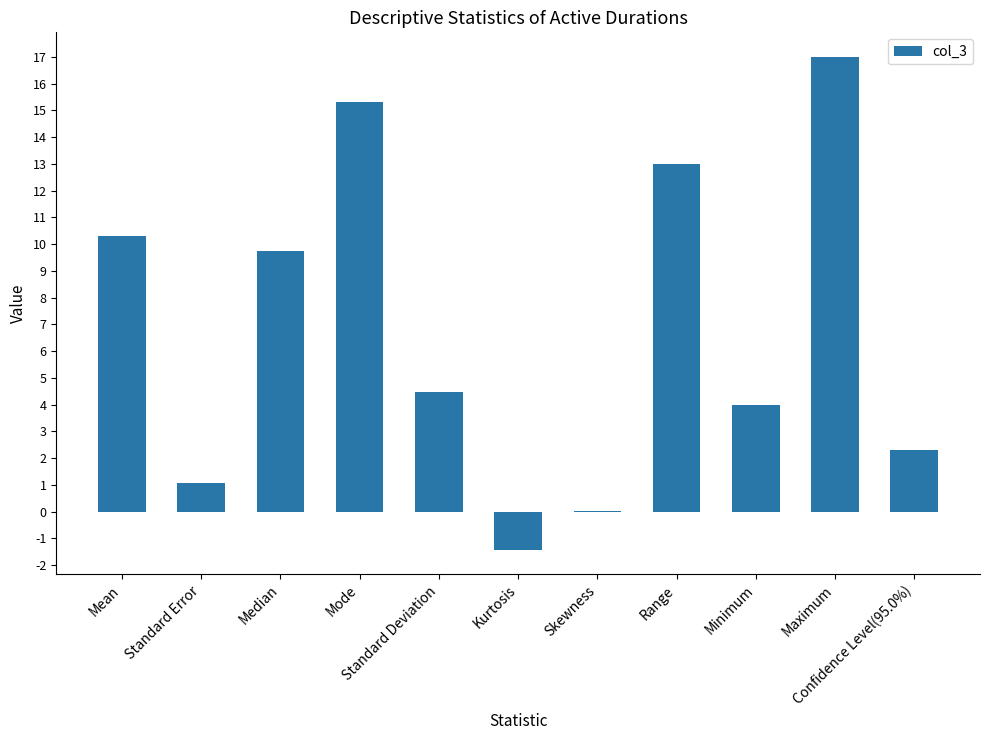

Is it true that the value at Mean is 15.6?

False